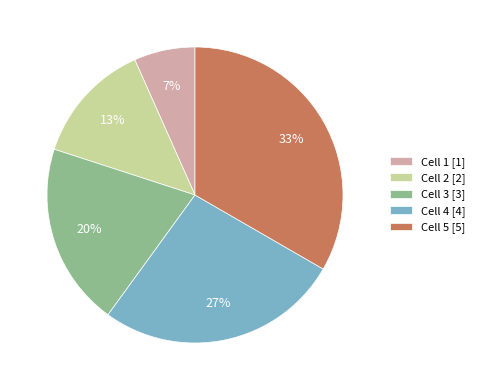

To the nearest percent, what is the average slice percentage?

20%